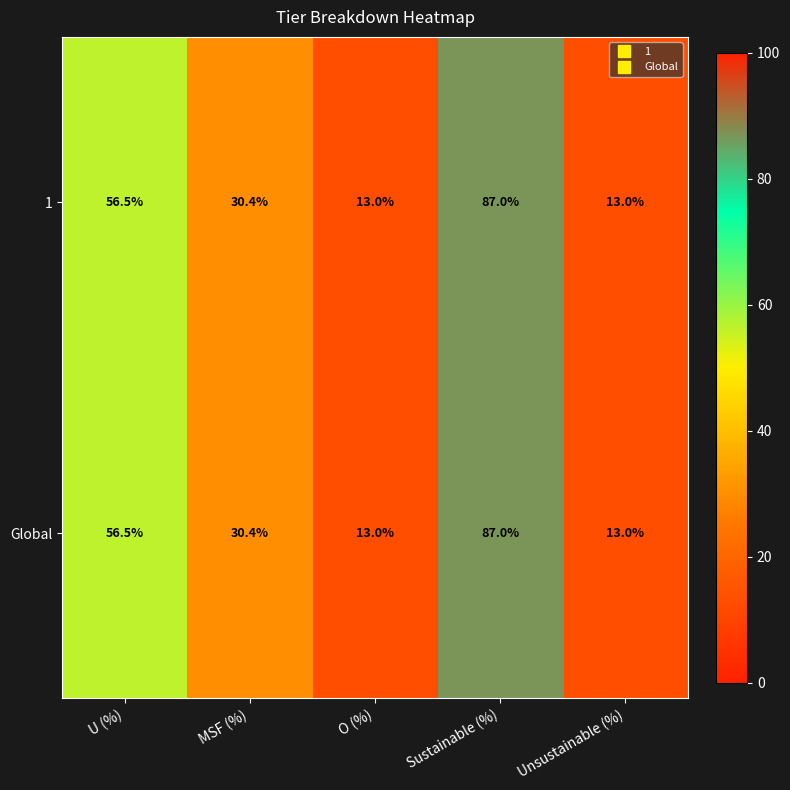

How many values in the Global series exceed 30?

3